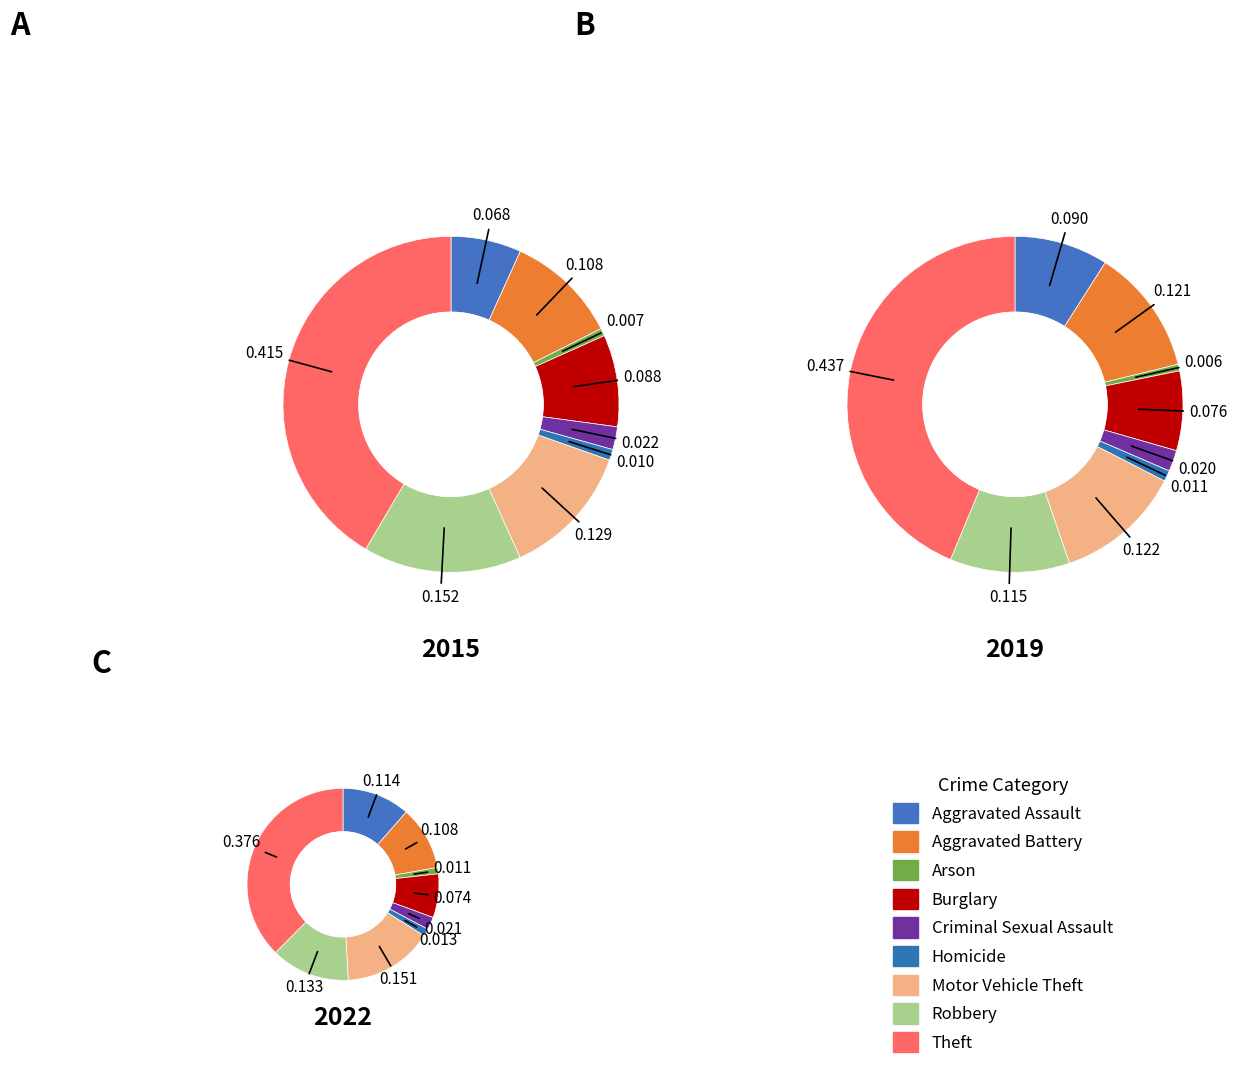

Combined, do 8 and values_2022 account for over 50%?

No